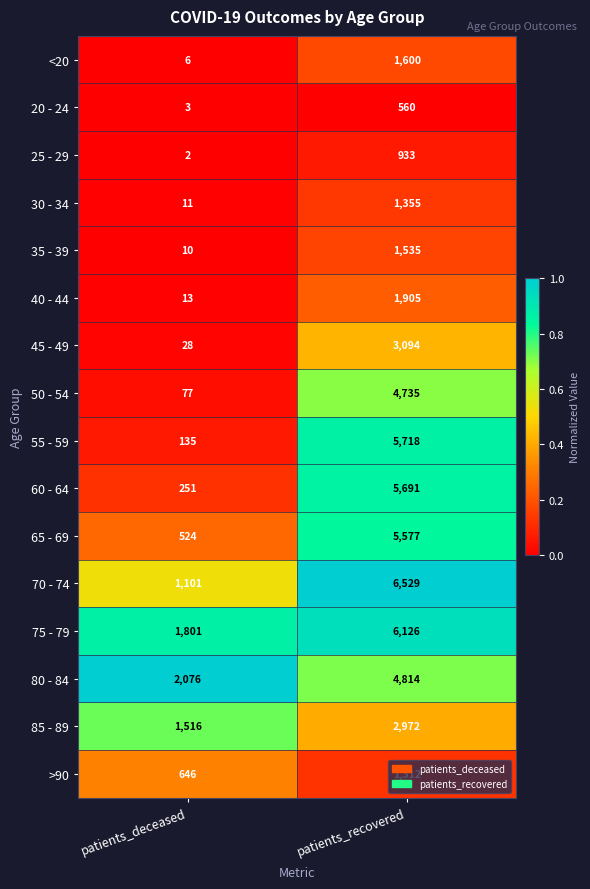

At which label does 40 - 44 reach its peak?

patients_recovered